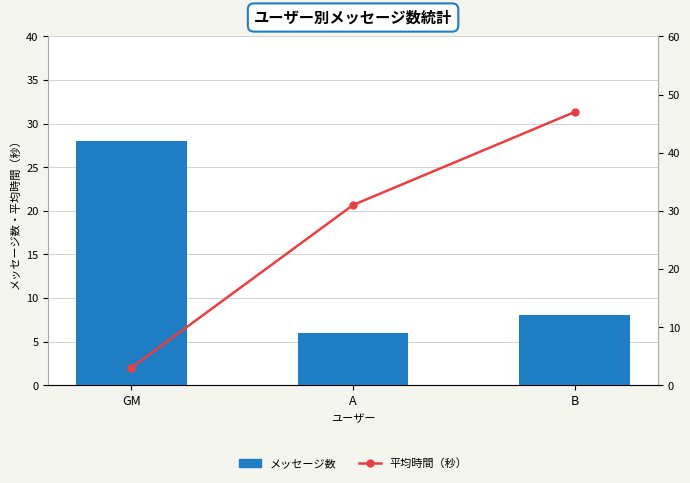

How many data points does each series have?

3